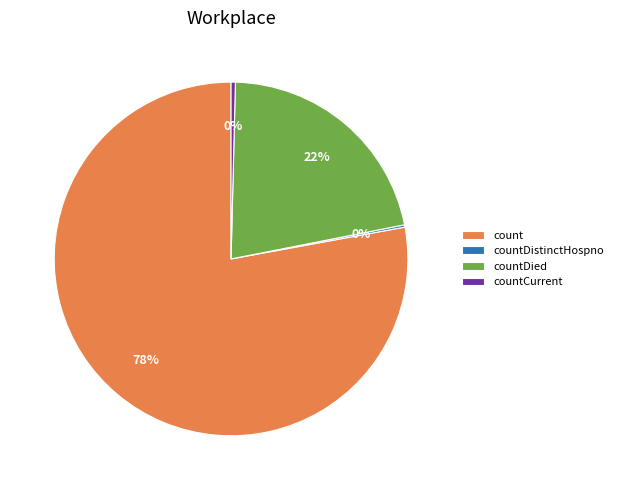

What is the majority slice?

count